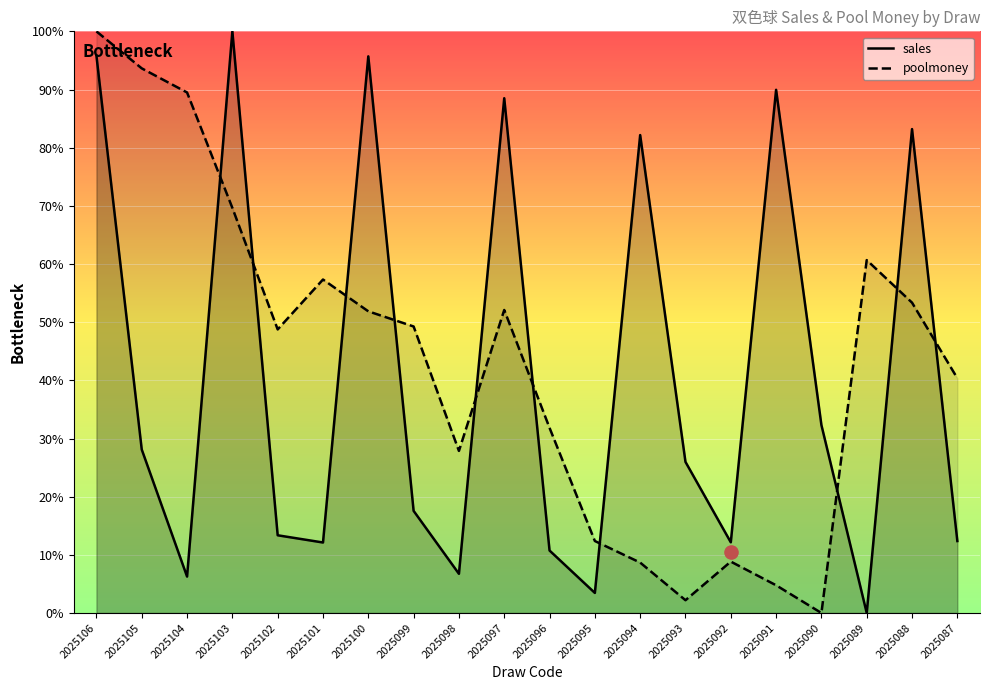

At how many categories does at least one series exceed 0?

20